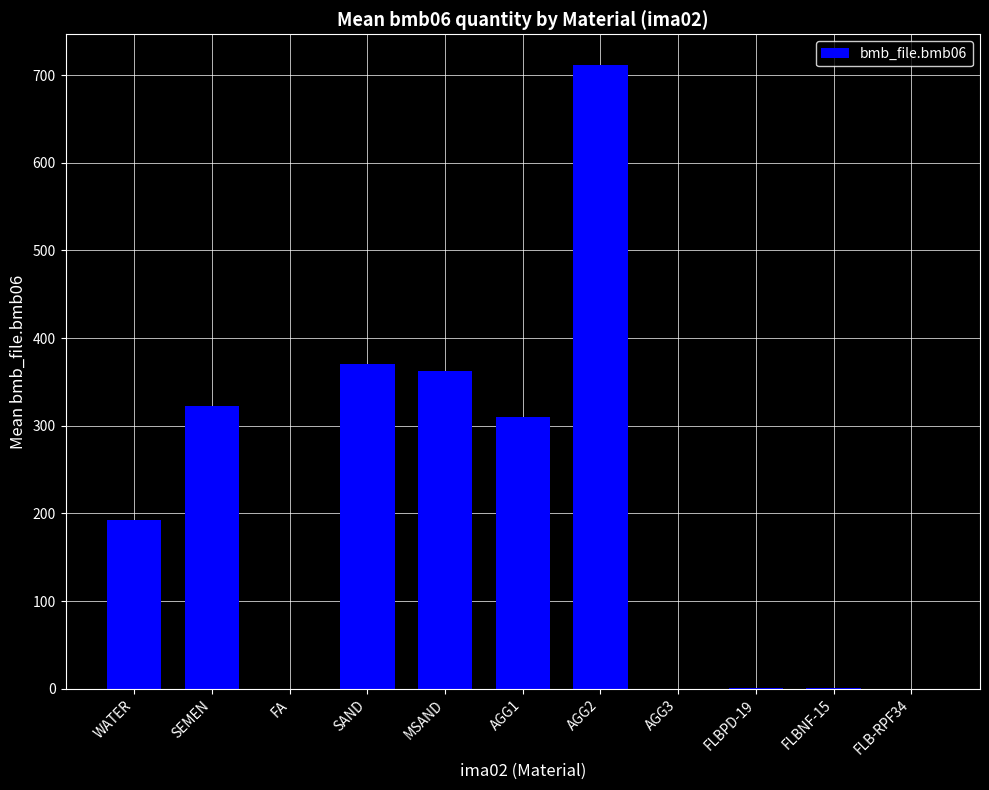

Is it true that the value at AGG3 is -299.2?

False